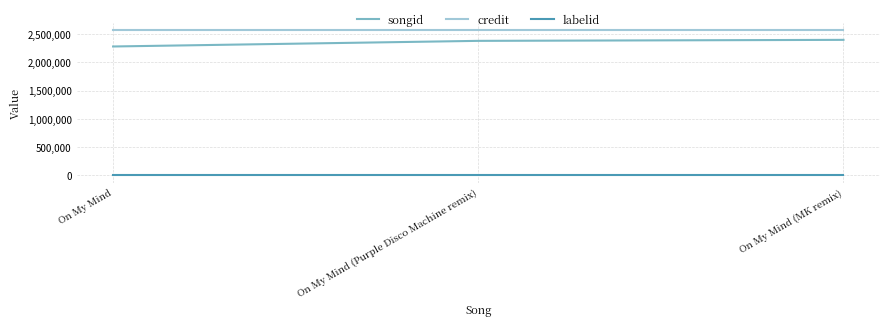

What is the average value of the credit series?

2570762